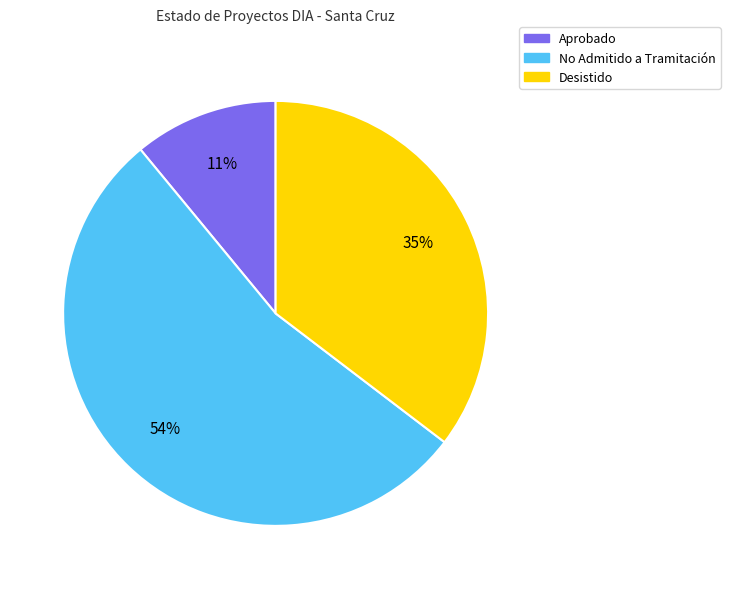

Between Desistido and No Admitido a Tramitación, which is larger?

No Admitido a Tramitación